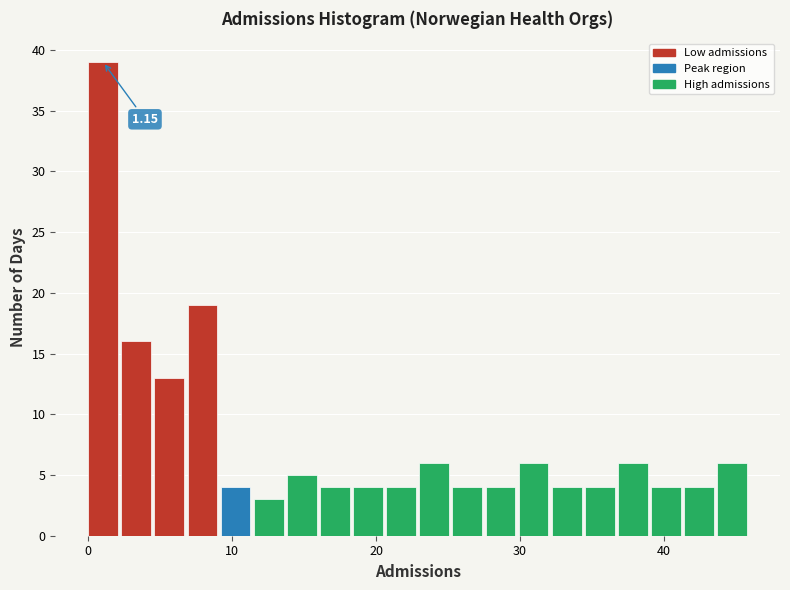

Read against the x-axis, roughly where is the centre of the tallest bar?

1